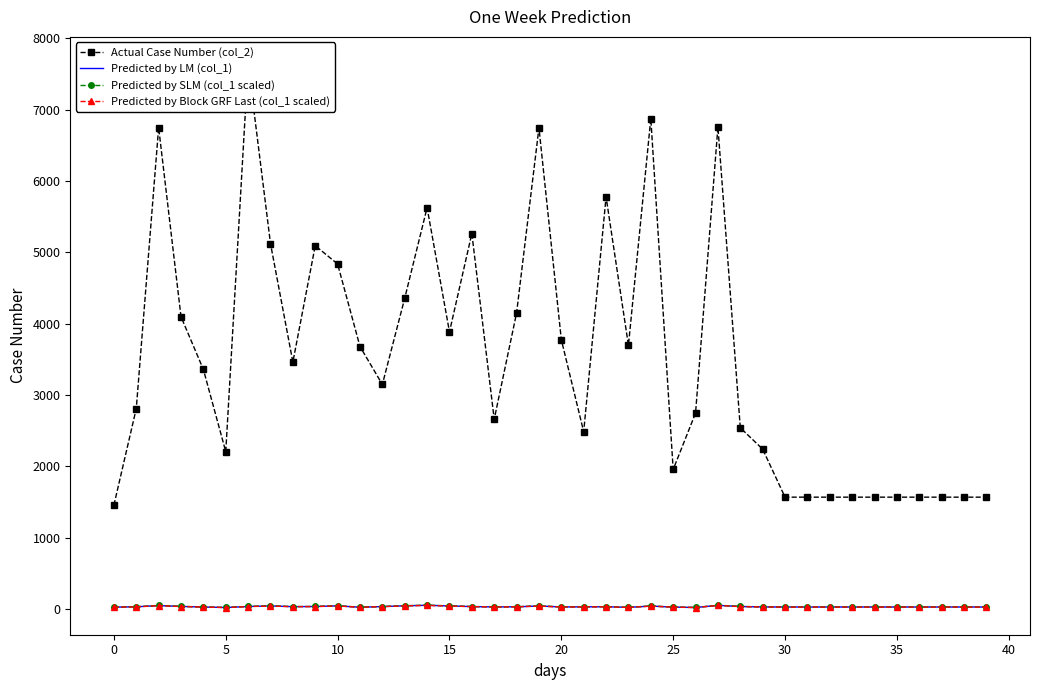

How many data points does each series have?

40